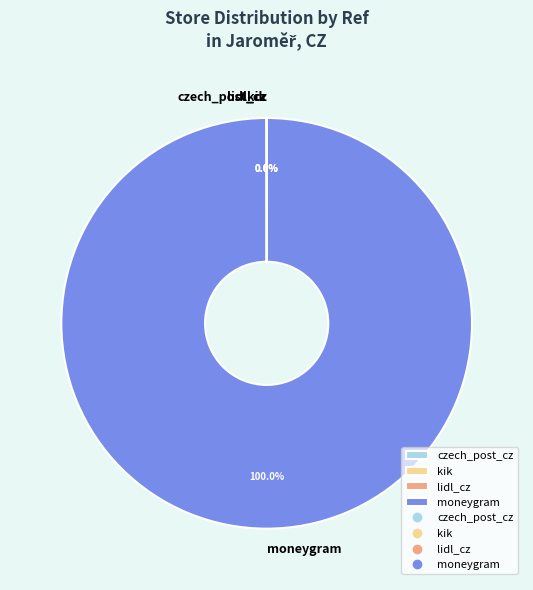

To the nearest percent, what portion does moneygram represent?

100%